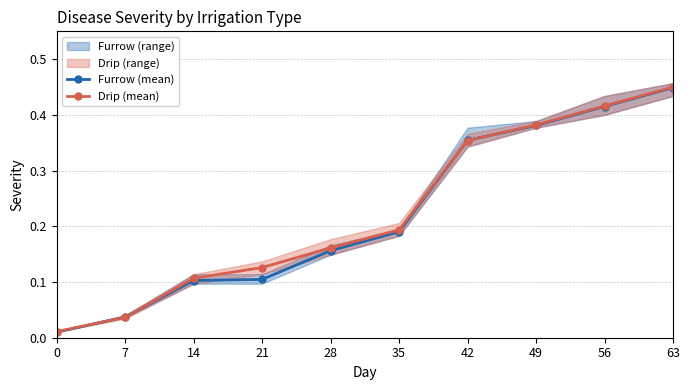

At which category is the sum across all series the highest?

63